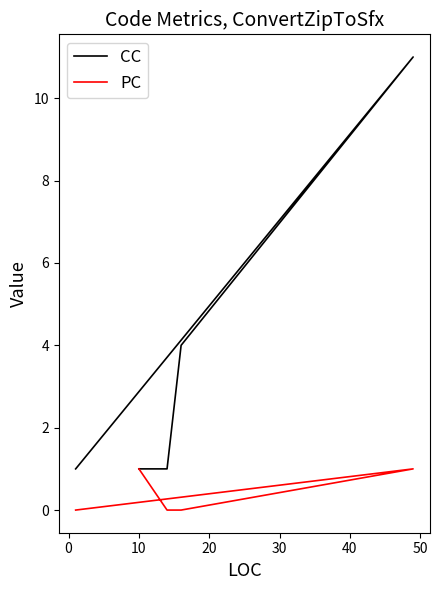

How many data points in CC are above 1?

2